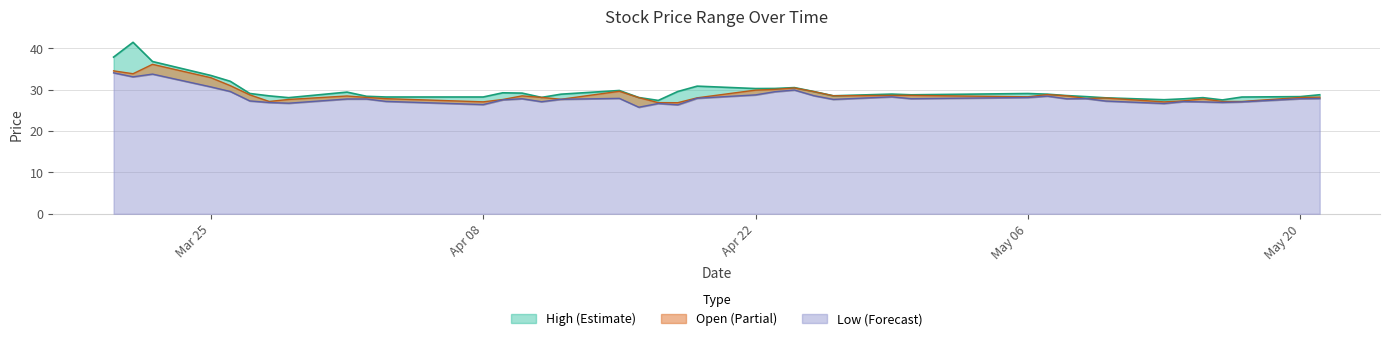

What is the minimum value shown in the chart?

25.7